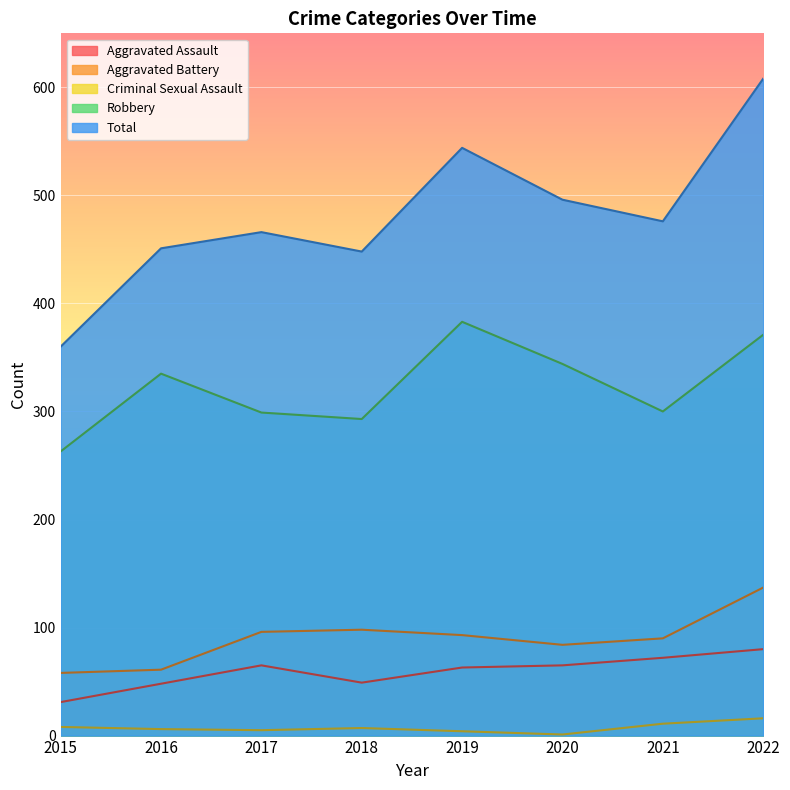

At how many categories does at least one series exceed 456?

5